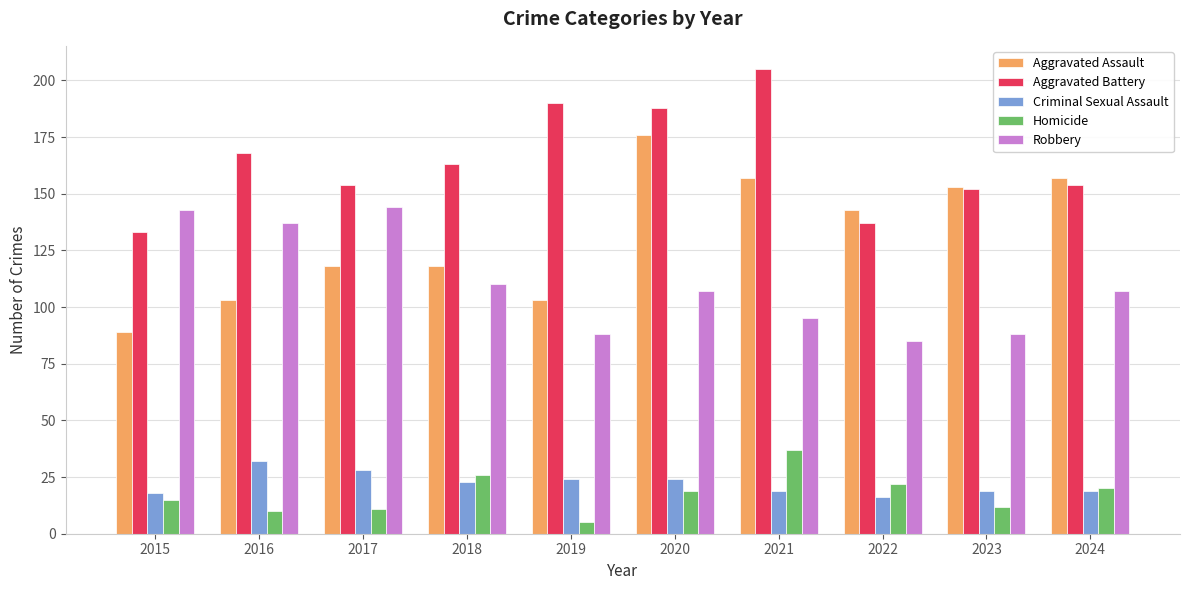

Is it true that Robbery equals 85 at 2022?

True